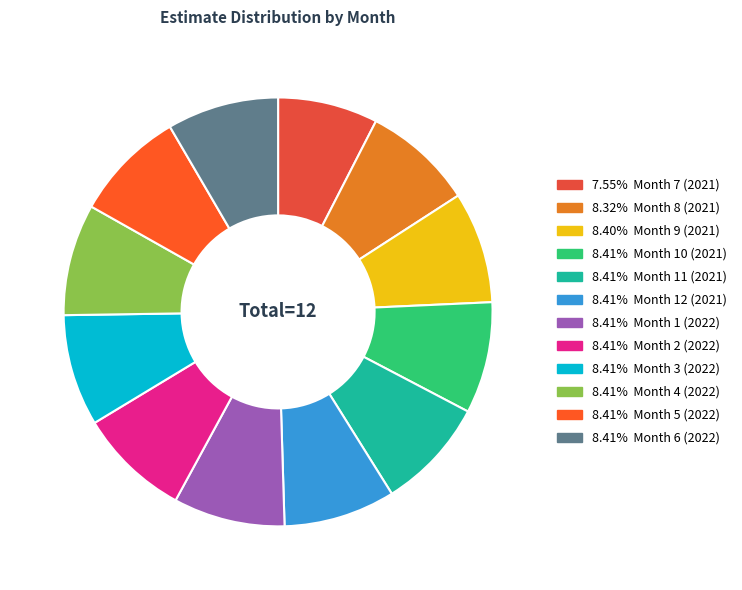

Does any single category account for the majority?

No